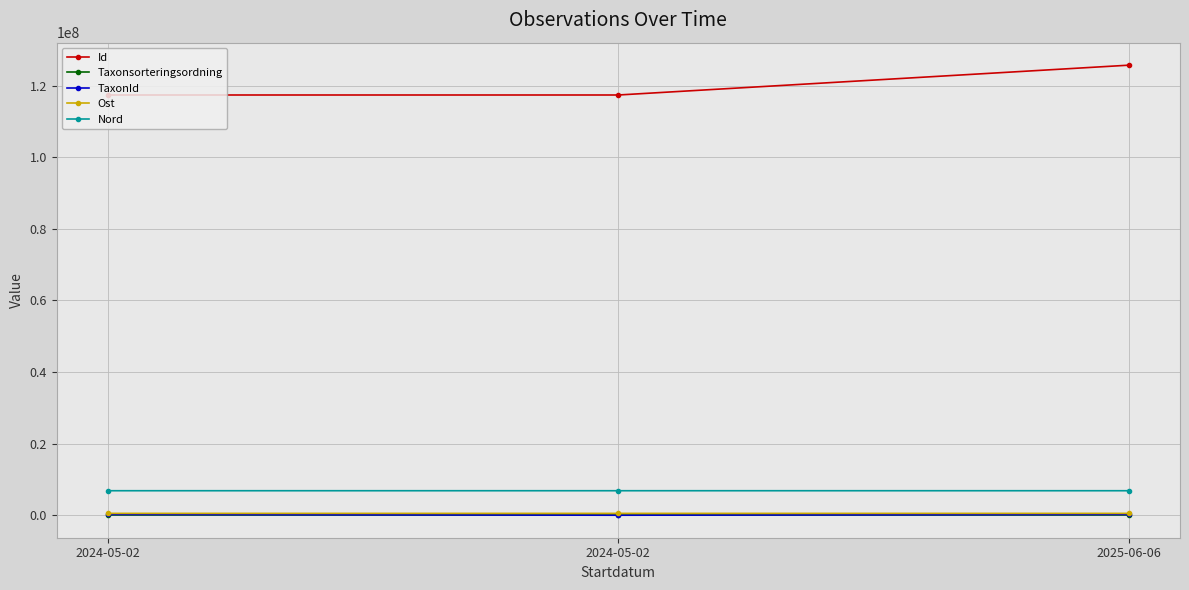

What are all the series names shown in the legend?

Id, Taxonsorteringsordning, TaxonId, Ost, Nord